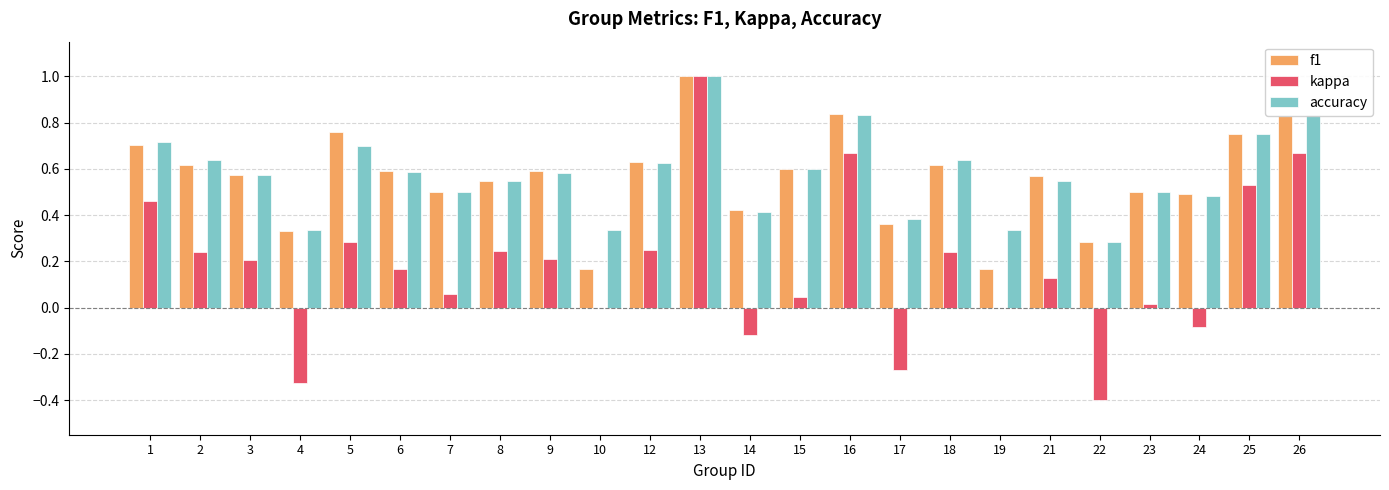

What is the total value across all series at 18?

1.5